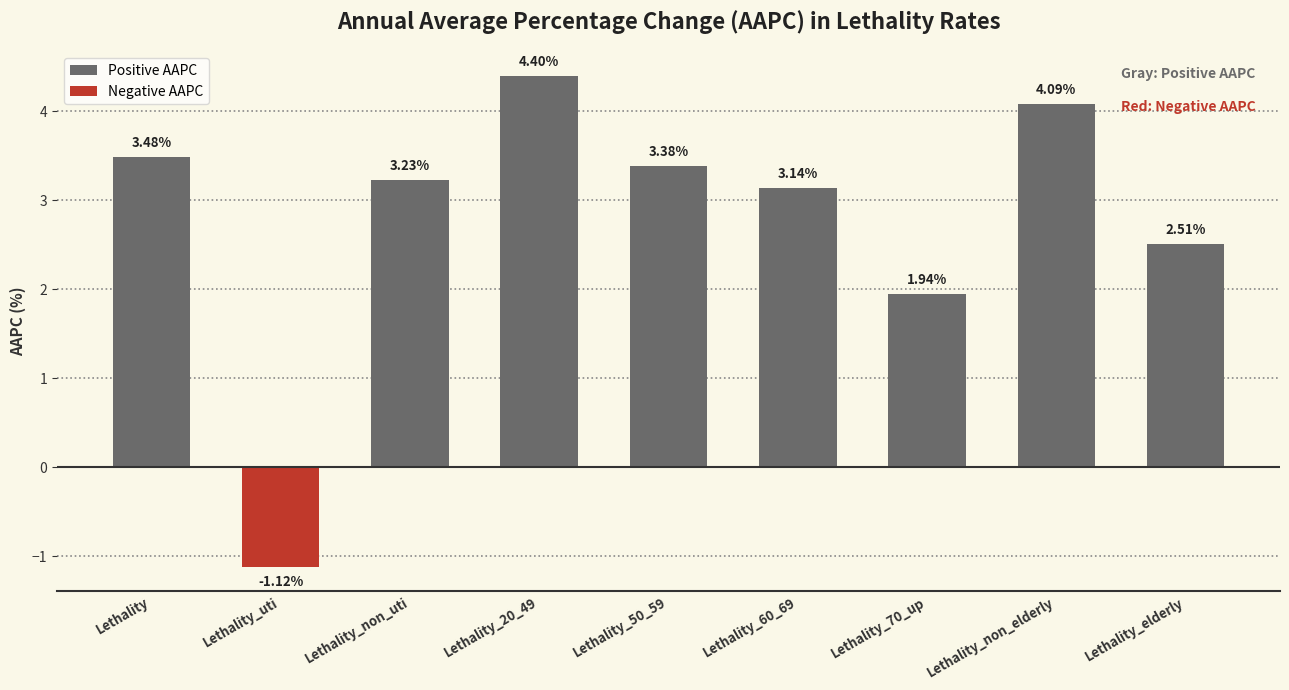

Rank the categories by value from lowest to highest.

Lethality_uti, Lethality_70_up, Lethality_elderly, Lethality_60_69, Lethality_non_uti, Lethality_50_59, Lethality, Lethality_non_elderly, Lethality_20_49